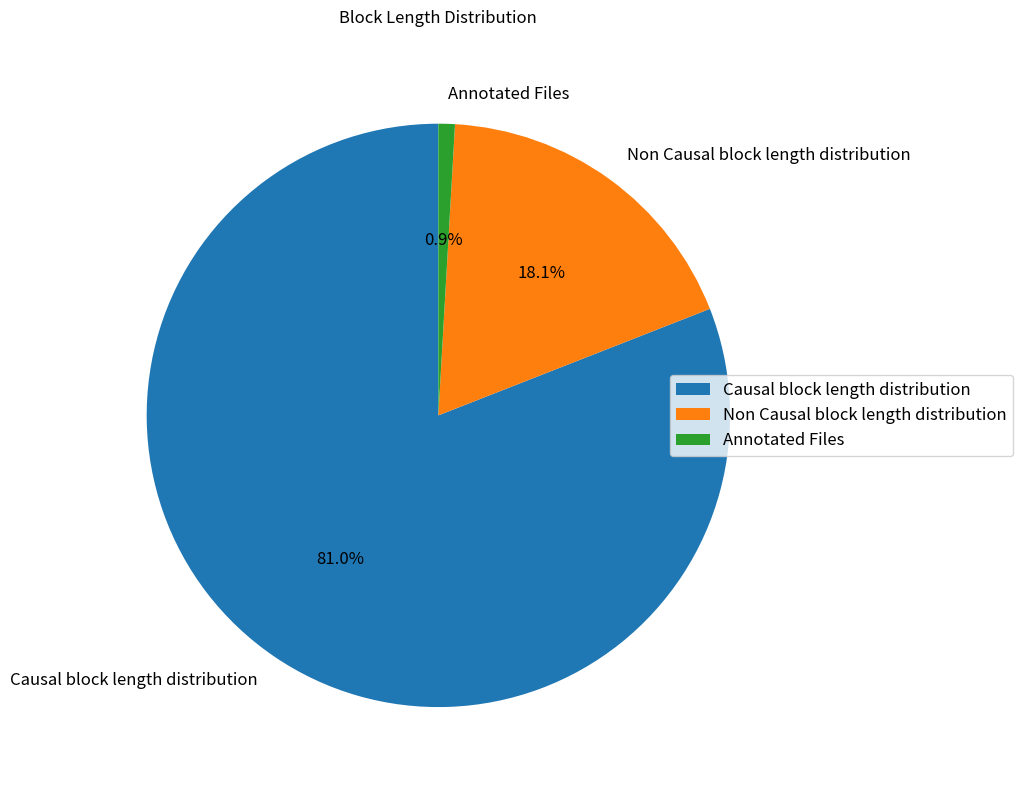

Rank the categories by value from highest to lowest.

Causal block length distribution, Non Causal block length distribution, Annotated Files